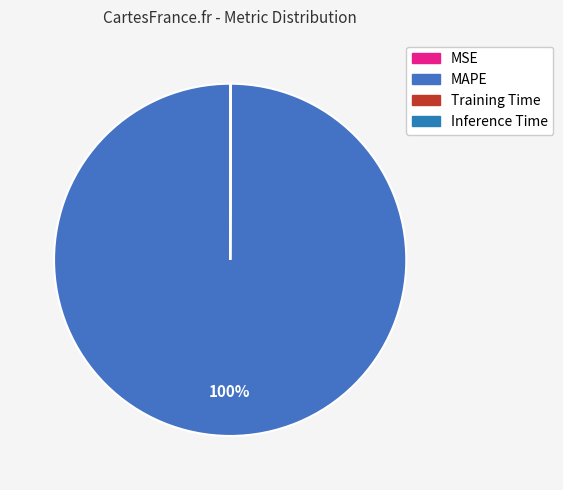

Between MSE and Inference Time, which is larger?

Inference Time